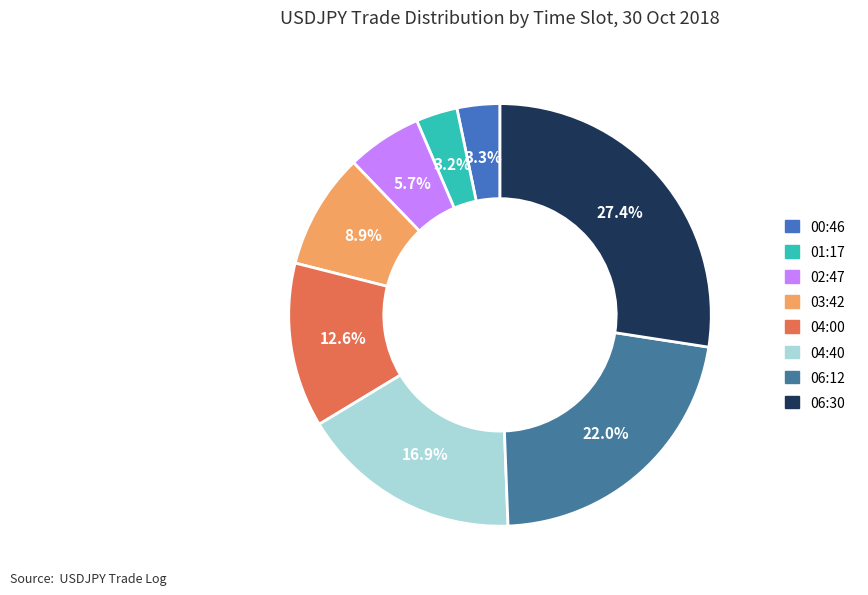

What is the largest slice in the pie chart?

06:30